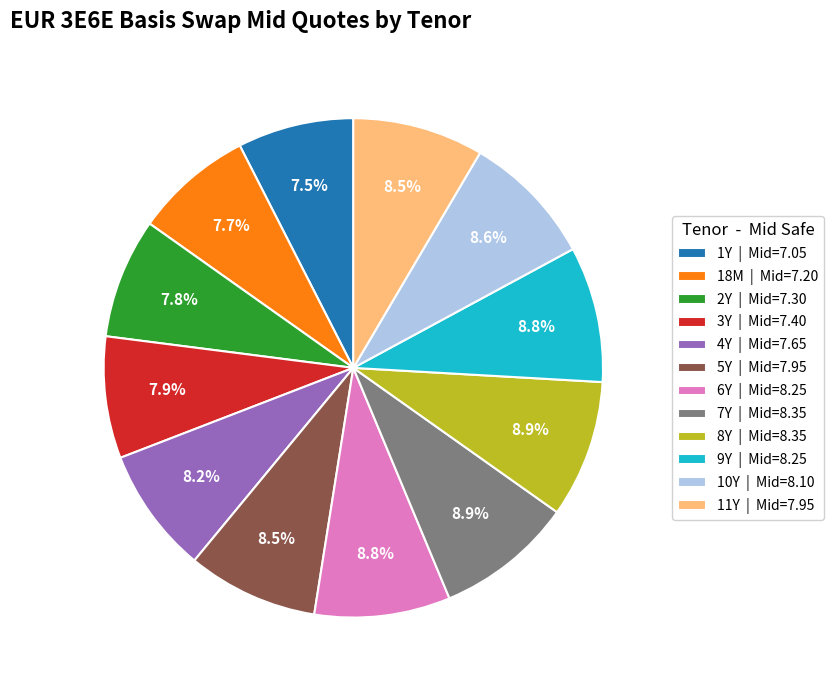

How many slices are in this pie chart?

12